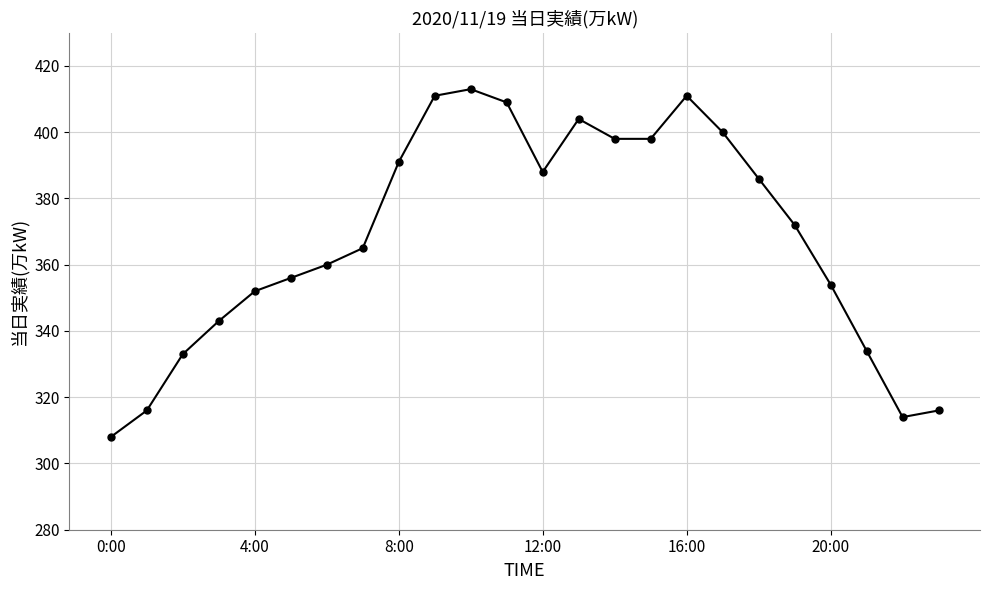

What is the difference between the maximum and second lowest values?

99